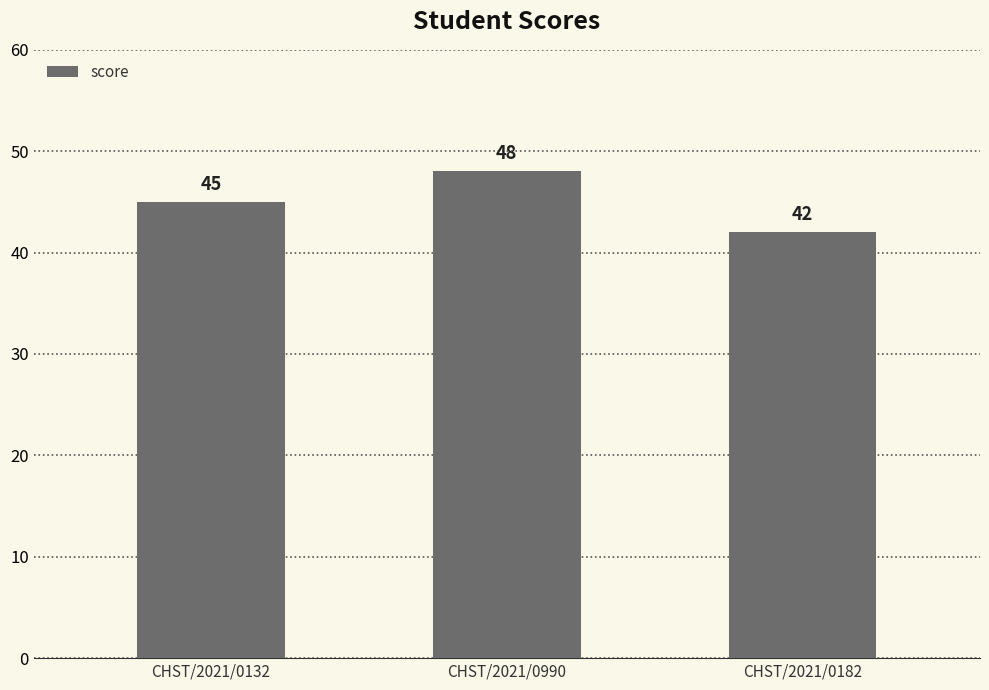

Which category has the lowest value across all series?

CHST/2021/0182